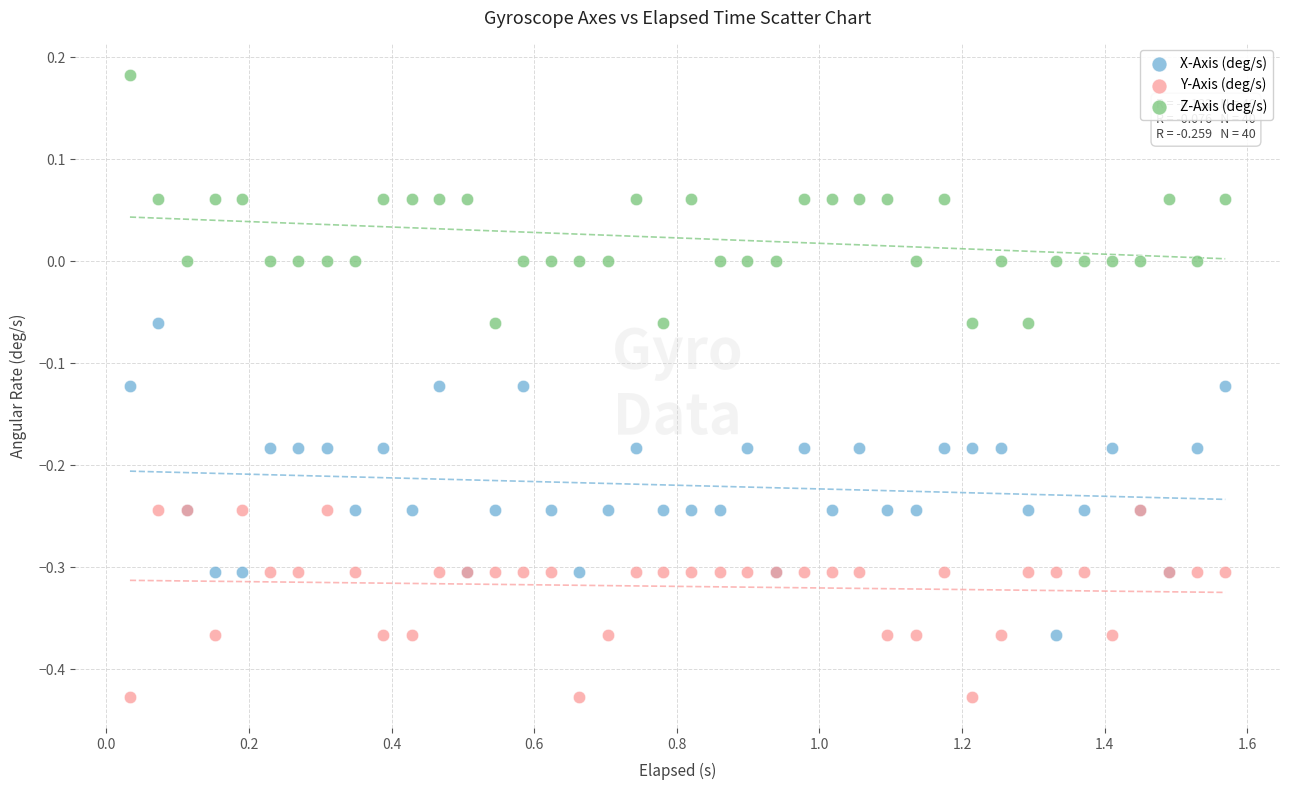

Which series has the largest Y range (max minus min)?

X-Axis (deg/s)